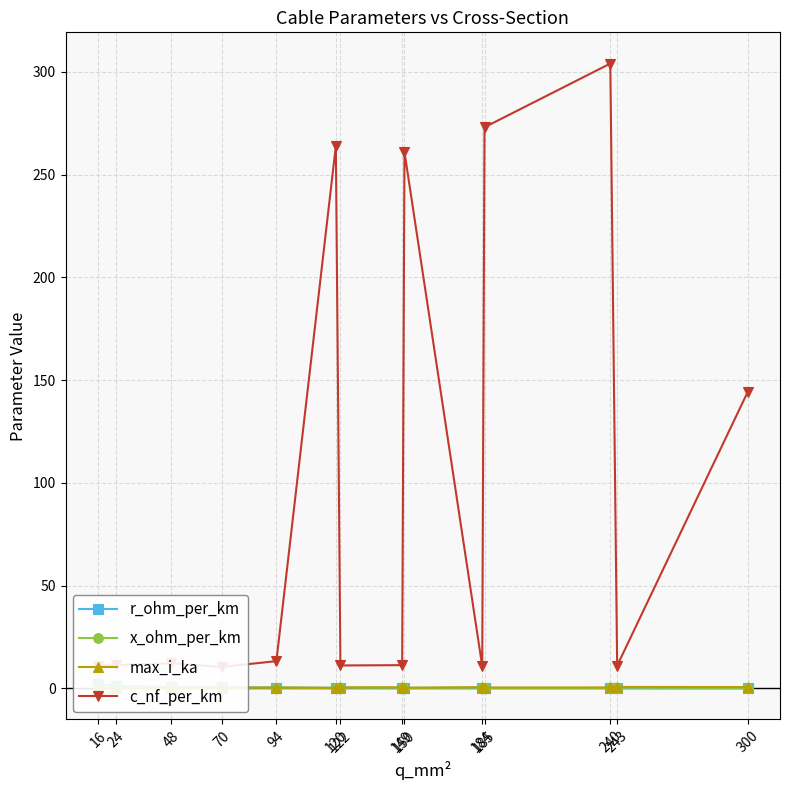

Between 24 and 122, which is larger?

24